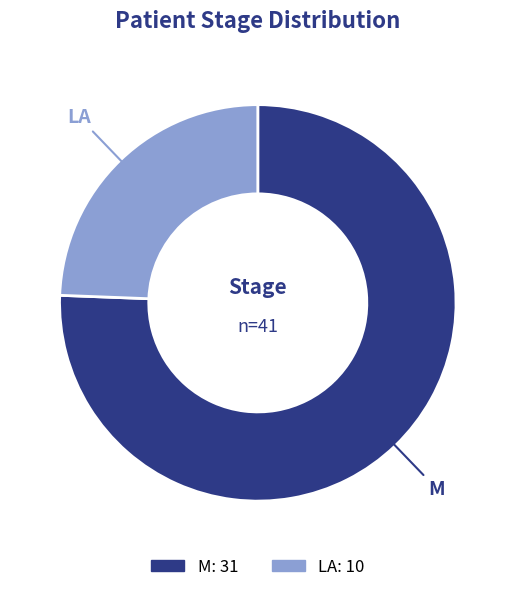

Count the number of slices in the pie.

2